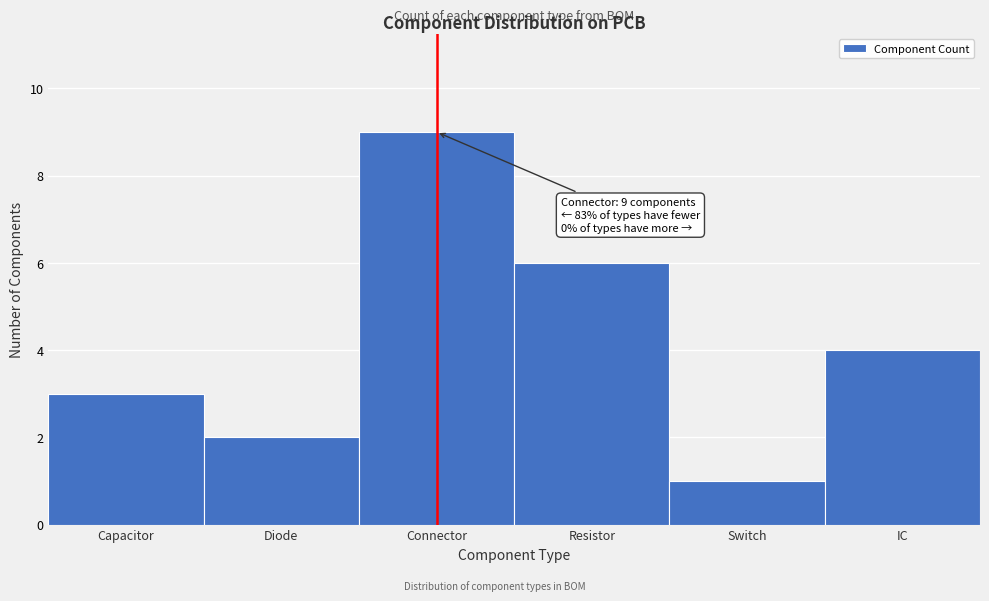

Reading left to right, extract all data points from this chart.

Capacitor=3	Diode=2	Connector=9	Resistor=6	Switch=1	IC=4